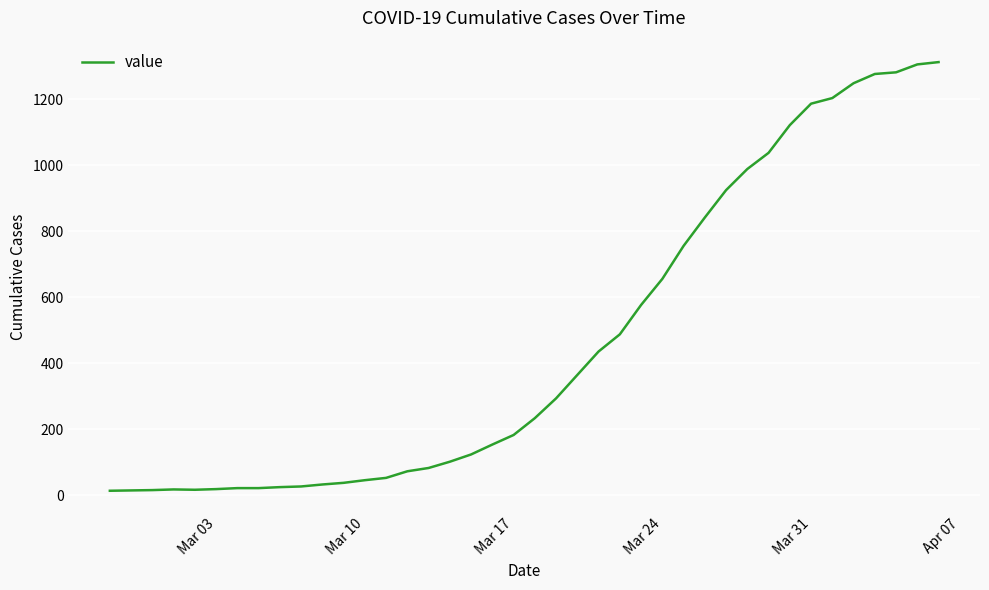

What is the maximum value shown in the chart?

1312